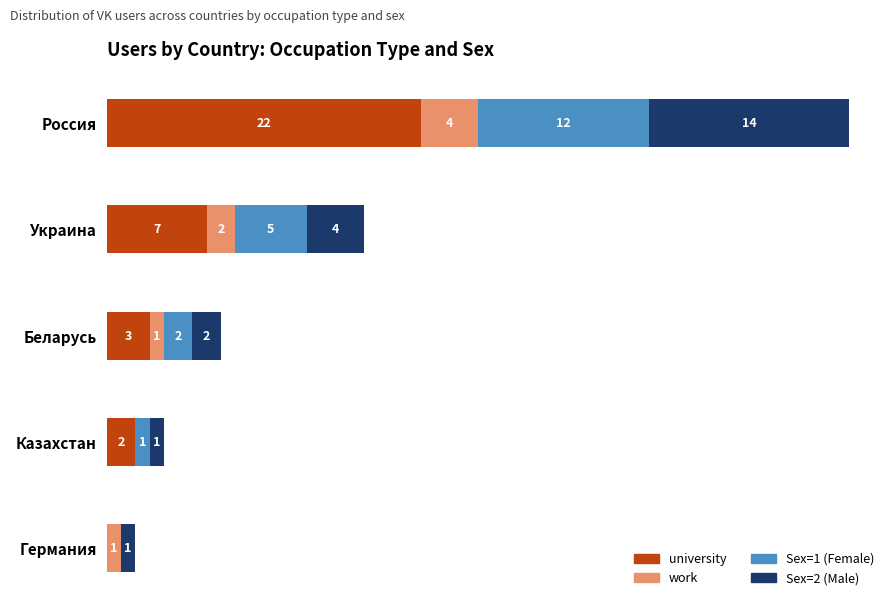

At which category is the sum across all series the highest?

Россия